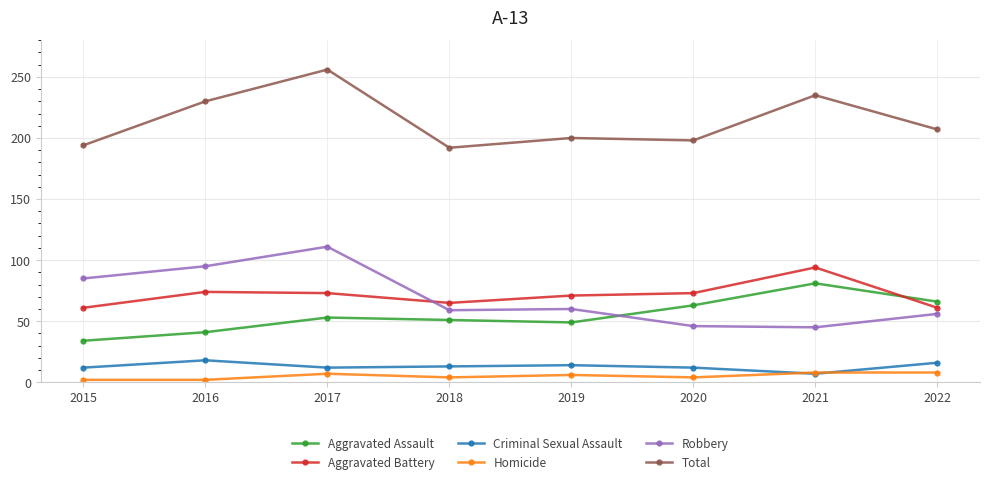

The Robbery series shows 20 at 2020. True or false?

False